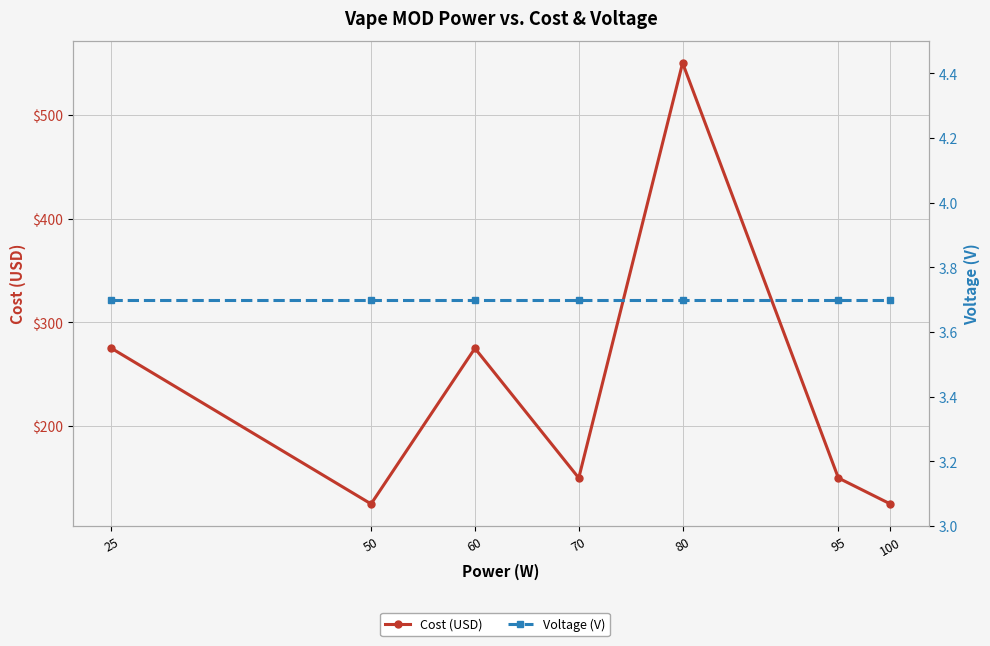

Which label corresponds to the largest value in the chart?

80